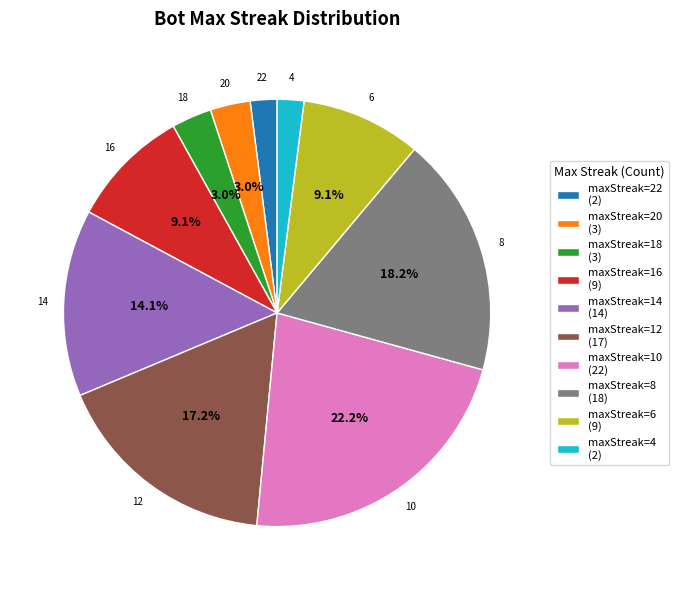

Combined, do maxStreak=10 (22) and maxStreak=8 (18) account for over 50%?

No